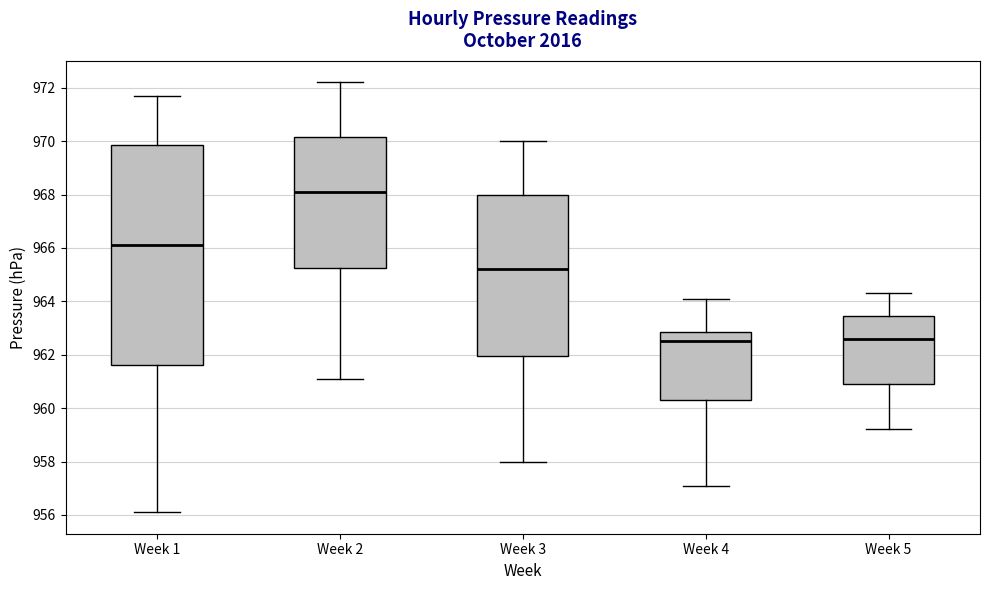

Reading left to right, read every box against the y-axis: the position of its median line, the range the box covers, and the ends of its whiskers. The values are not printed on the chart, so give them approximately, as read against the axis.

Week 1: median 966.2, box 961.6 to 969.8, whiskers 956.2 to 971.8
Week 2: median 968.2, box 965.2 to 970.2, whiskers 961.2 to 972.2
Week 3: median 965.2, box 962.0 to 968.0, whiskers 958.0 to 970.0
Week 4: median 962.6, box 960.4 to 962.8, whiskers 957.2 to 964.2
Week 5: median 962.6, box 961.0 to 963.4, whiskers 959.2 to 964.4